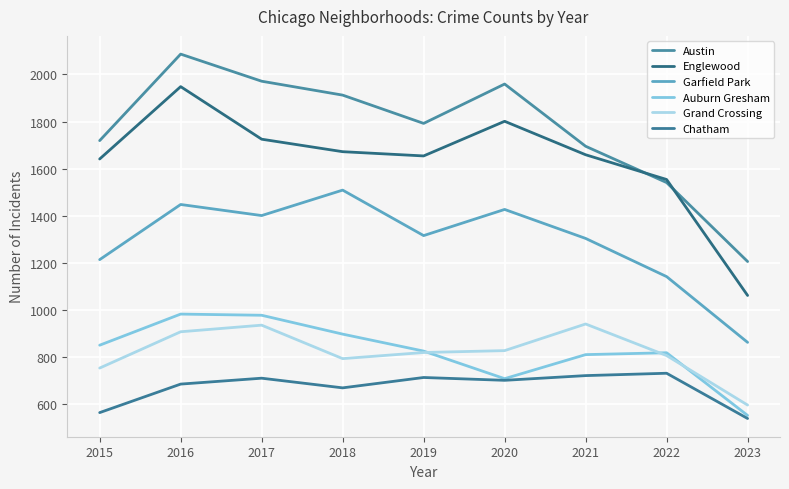

What is the difference between the second highest and second lowest values in the Garfield Park series?

306